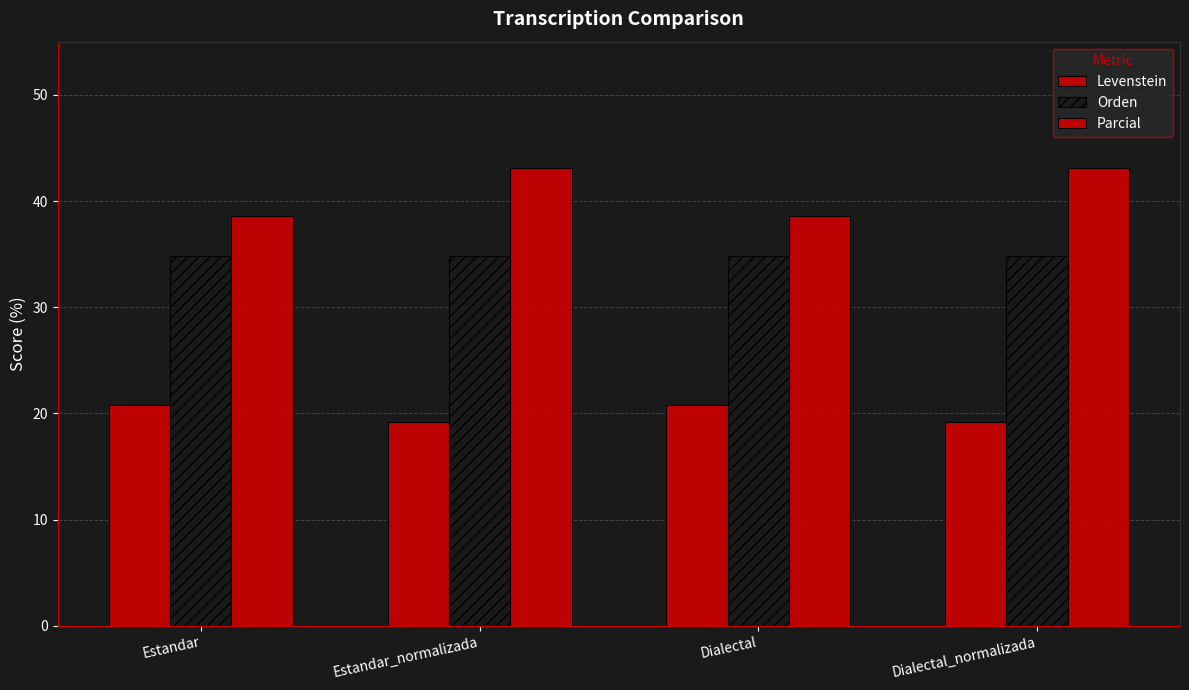

How many bars are there in each group?

3